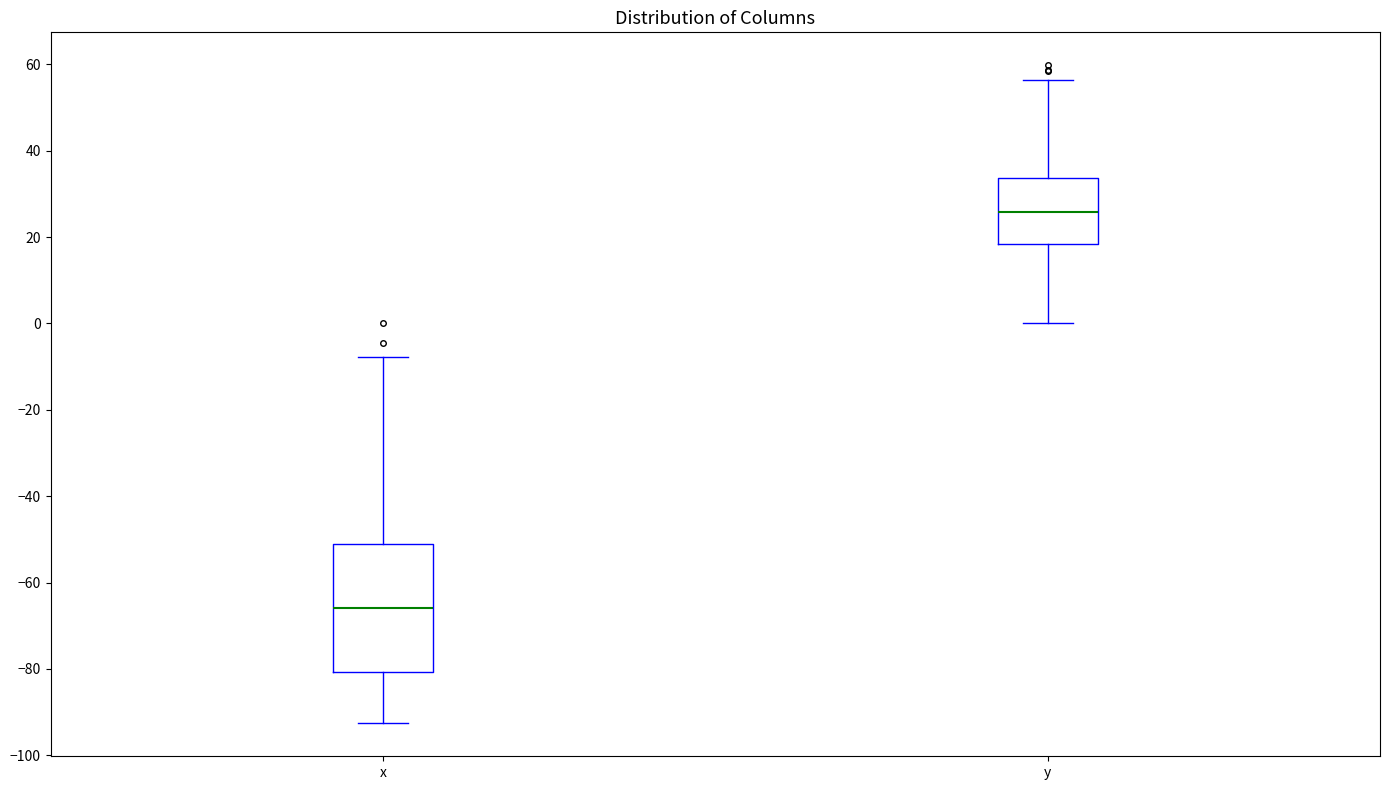

Which box's median line is the lowest?

x